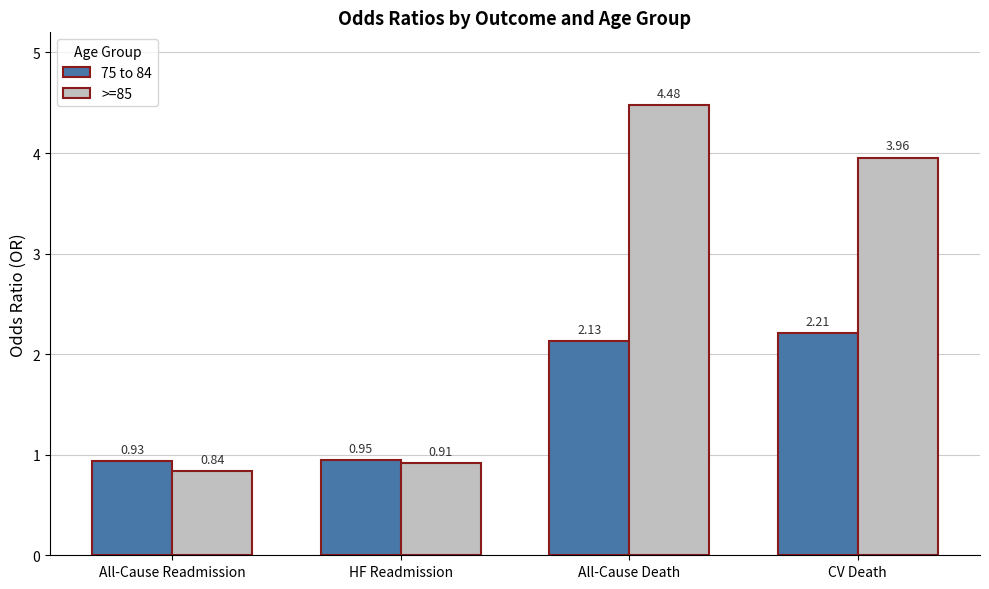

Between HF Readmission and All-Cause Death, which series saw the biggest shift?

>=85